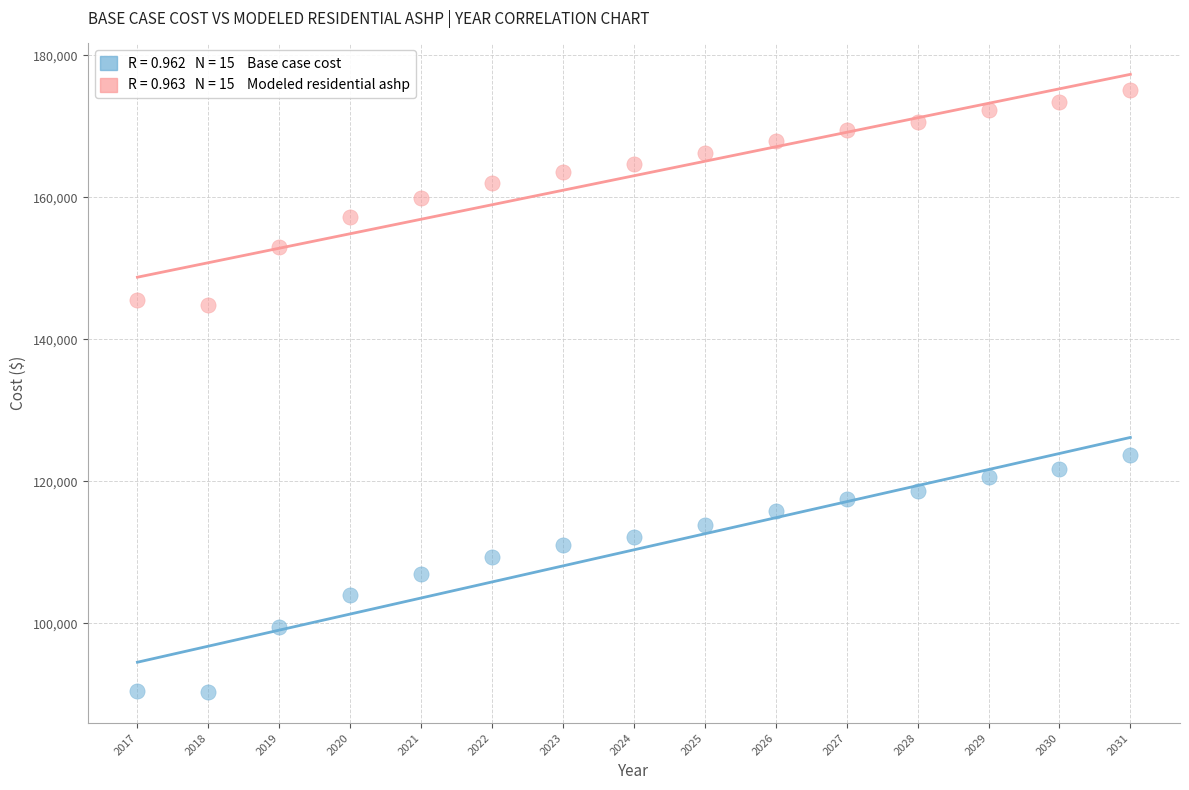

Across all data points, what is the range of Y values (max minus min)?

84803.9